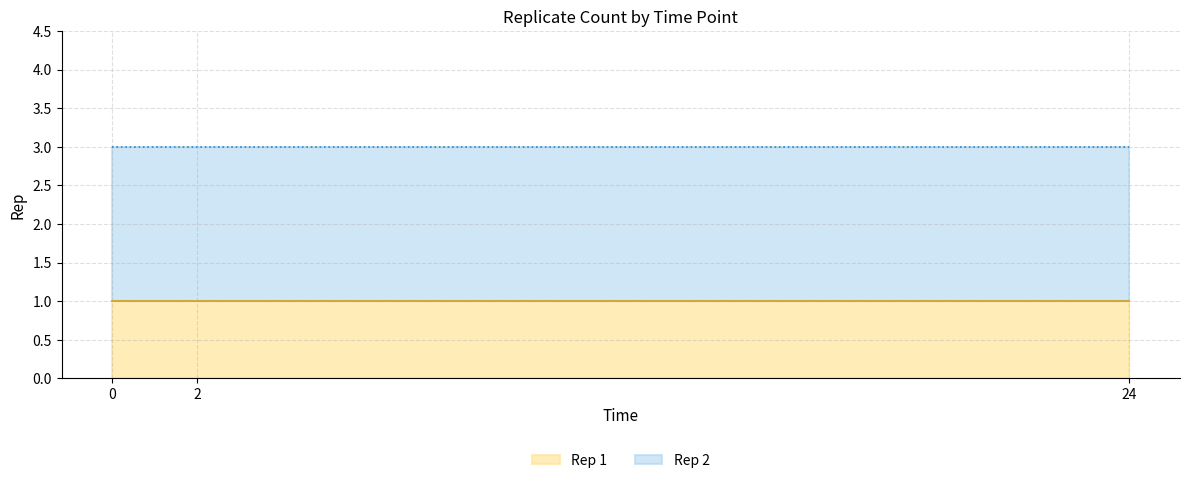

What is the sum of all values?

9